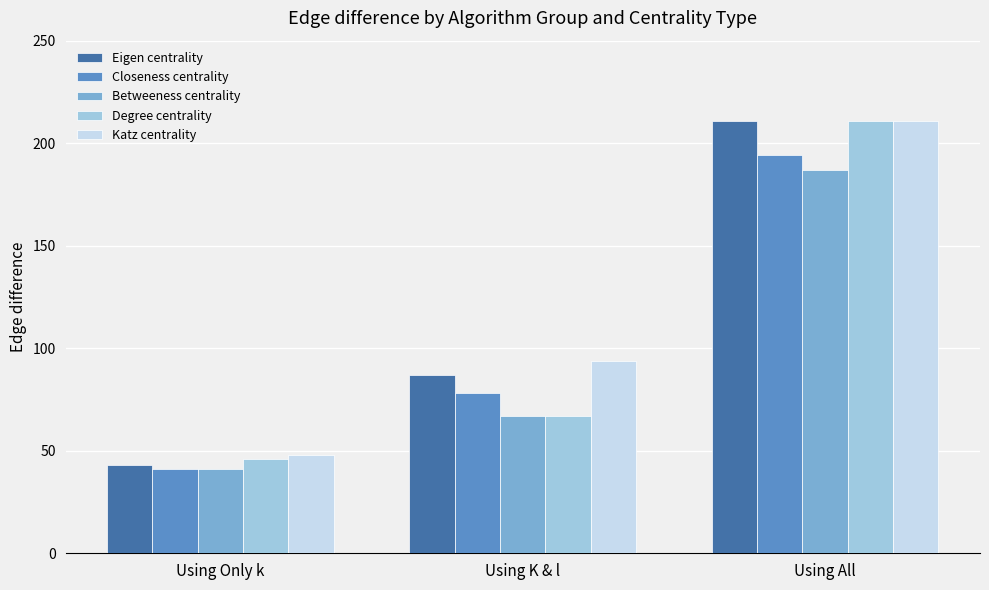

How many values in the Betweeness centrality series are below 67?

1